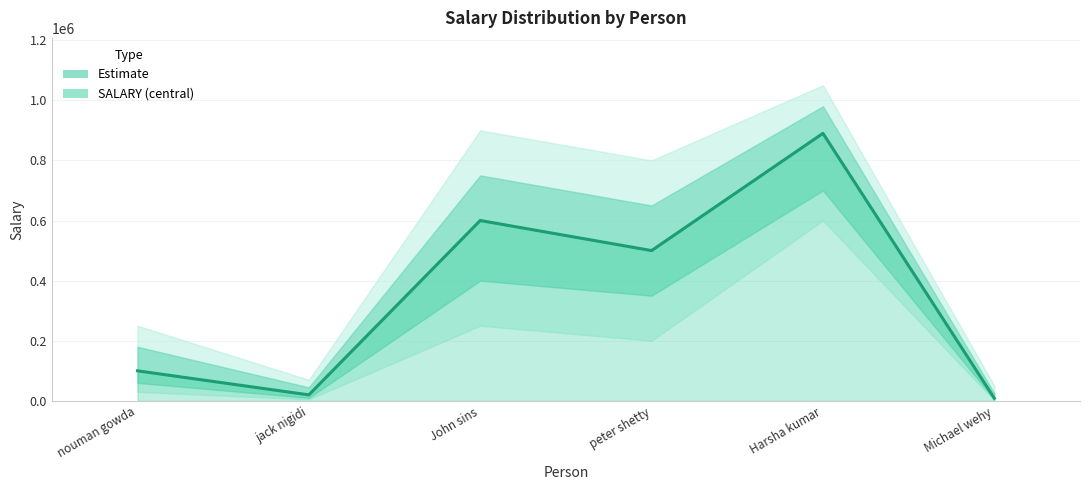

Rank the categories by value from highest to lowest.

Harsha kumar, John sins, peter shetty, nouman gowda, jack nigidi, Michael wehy